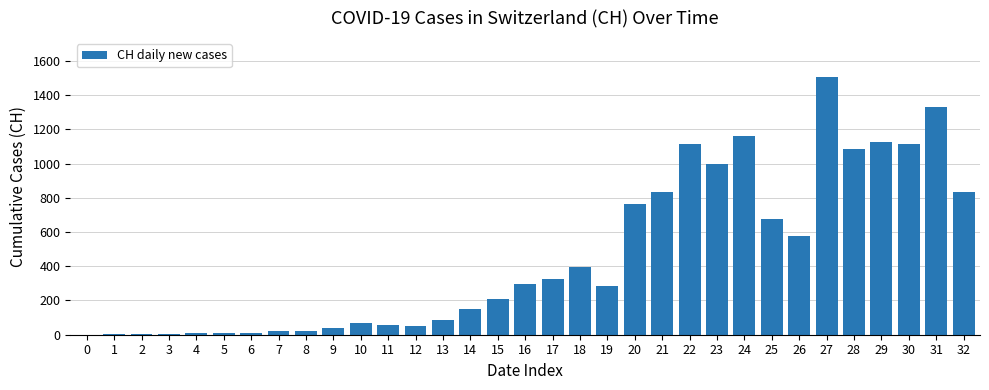

The value at 14 is 151. True or false?

True